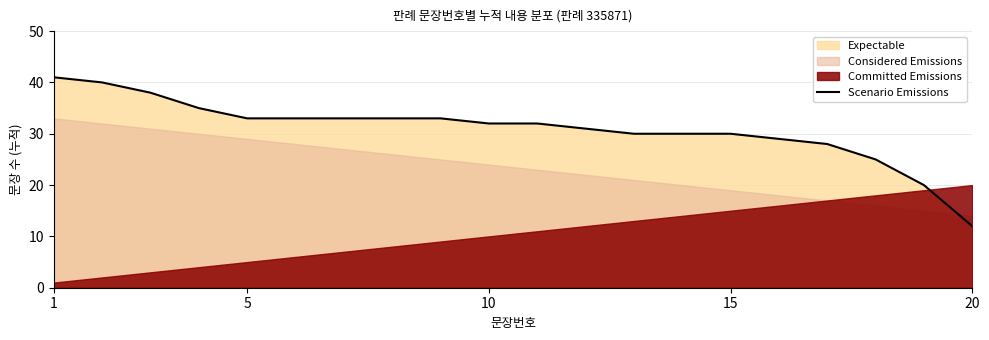

What is the maximum value for Scenario Emissions?

41